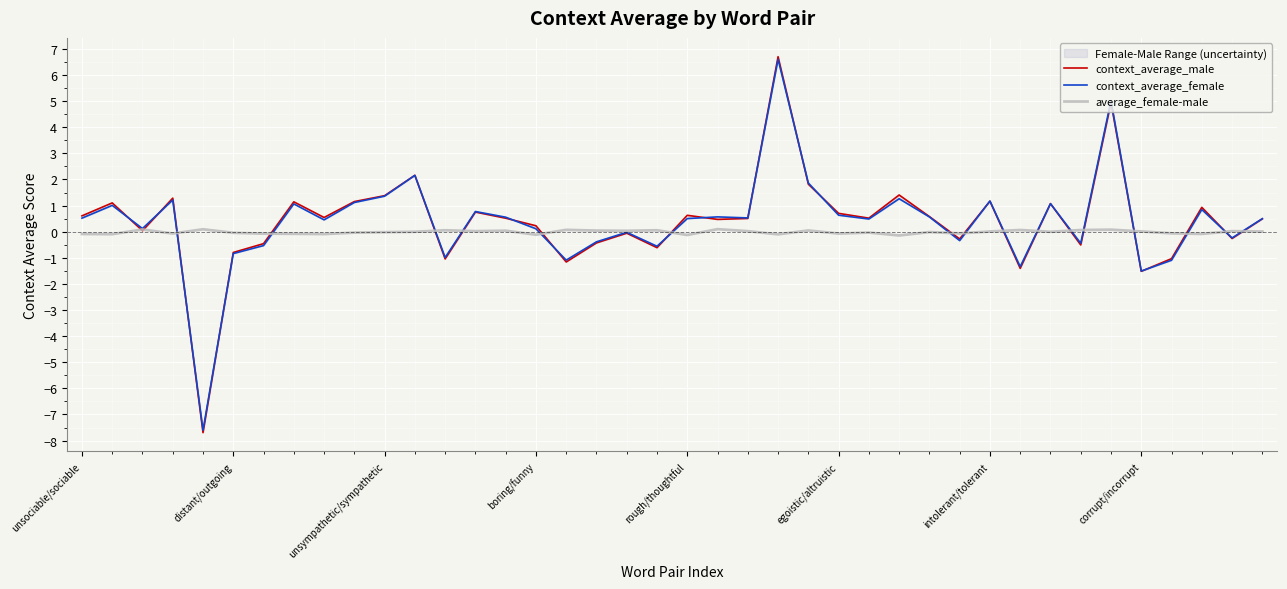

How many values in context_average_female are above zero?

26